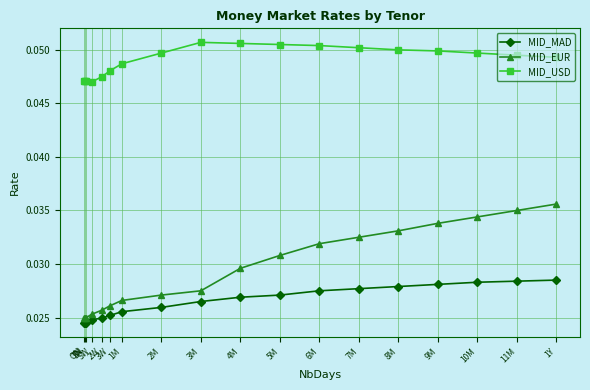

List the series in order of their peak value, highest first.

MID_USD, MID_EUR, MID_MAD